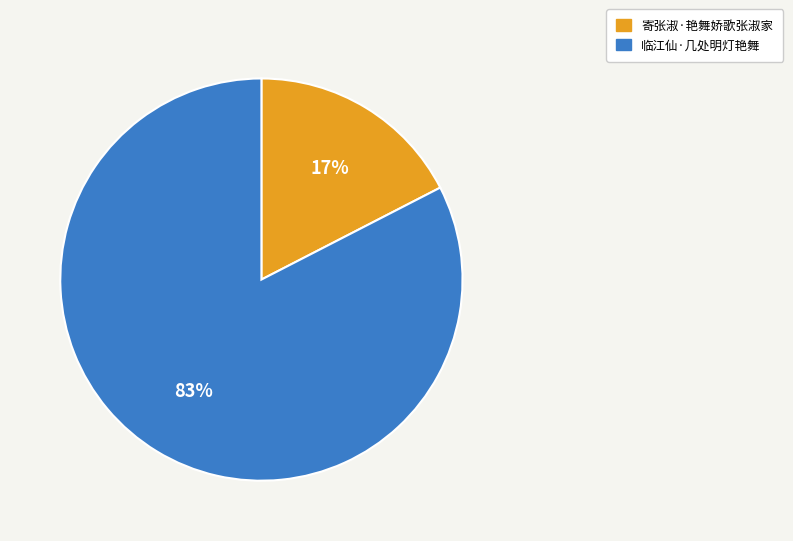

True or false: 临江仙·几处明灯艳舞 accounts for 83% of the total.

True